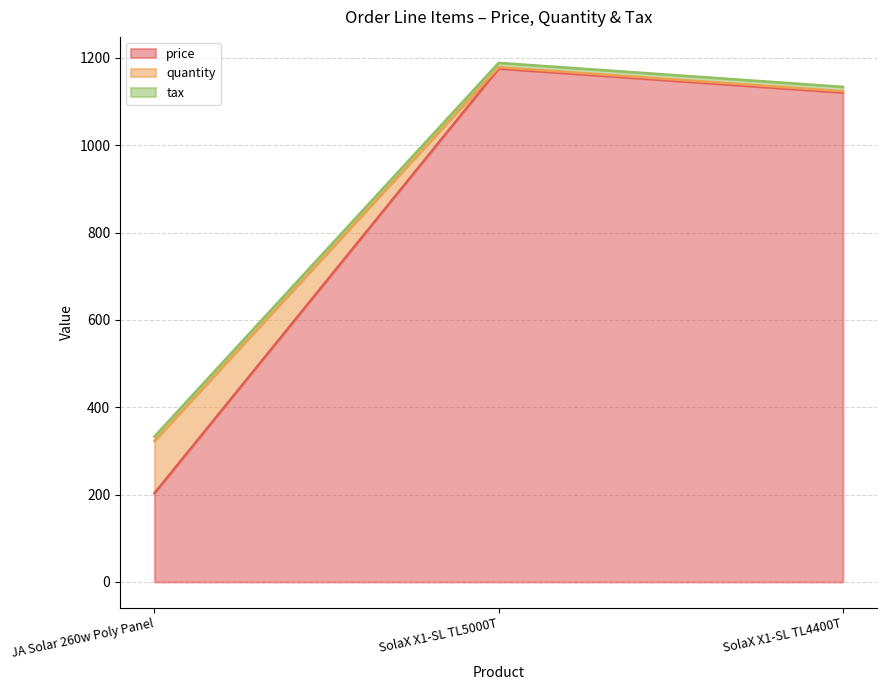

At which label is price closest to 689?

SolaX X1-SL TL4400T